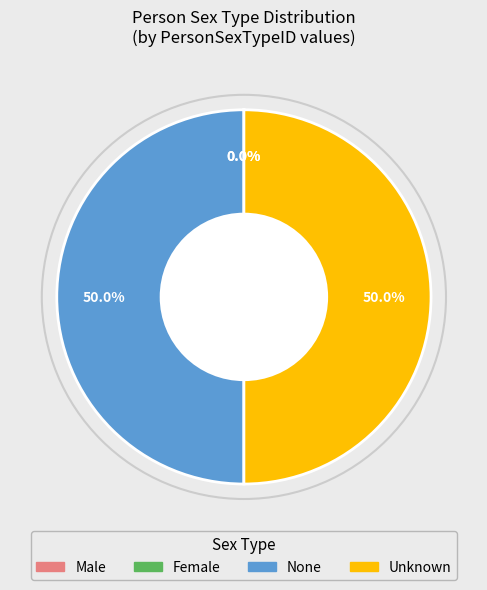

What percentage is the Unknown slice, to the nearest percent?

50%